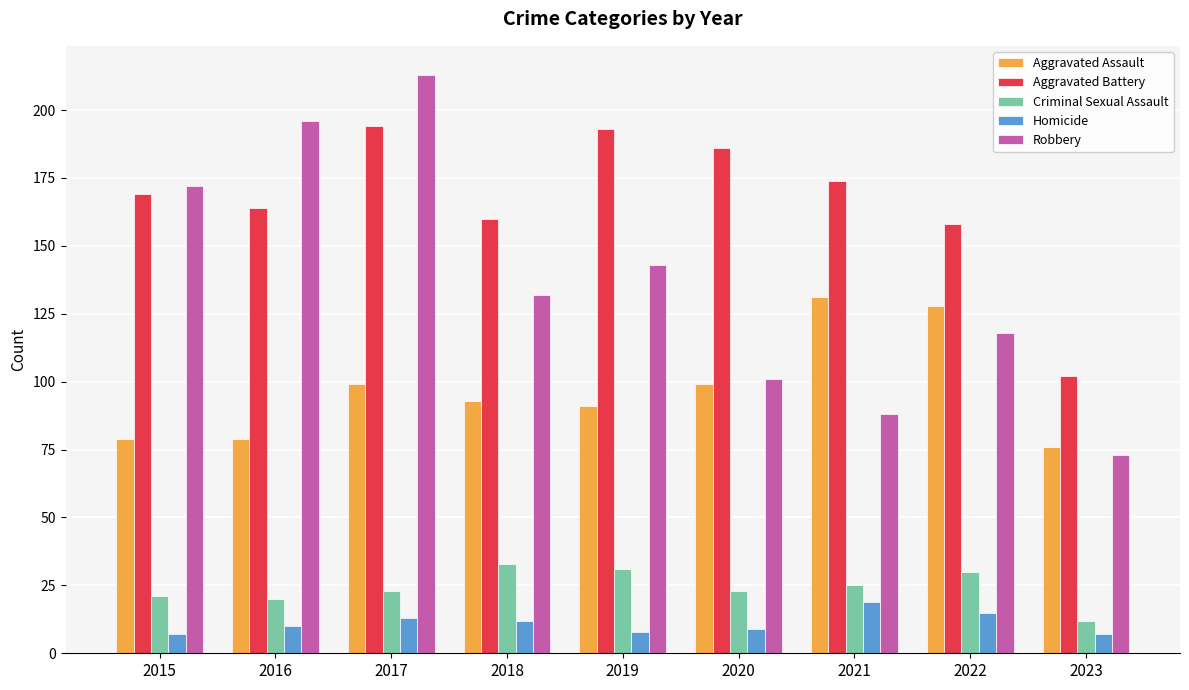

At which label does Aggravated Battery reach its minimum?

2023